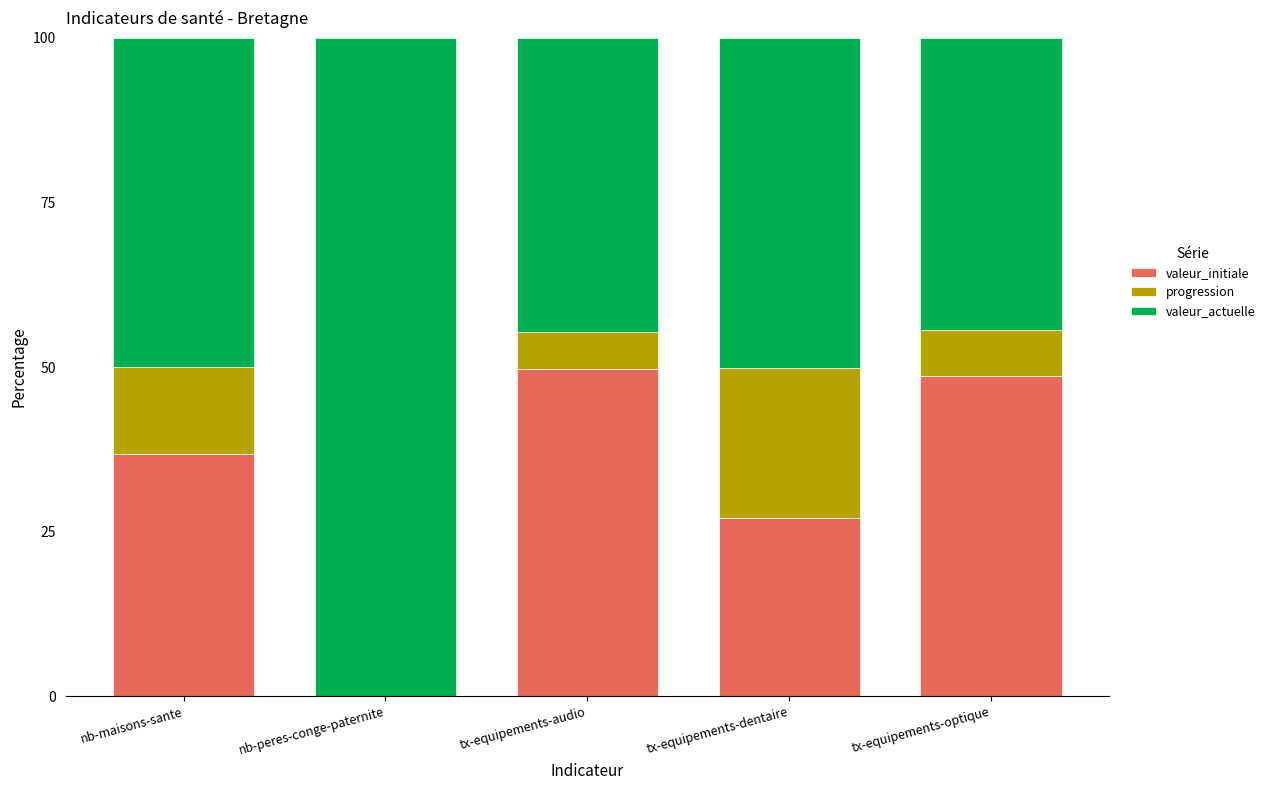

What is the highest value of the valeur_initiale series?

49.8